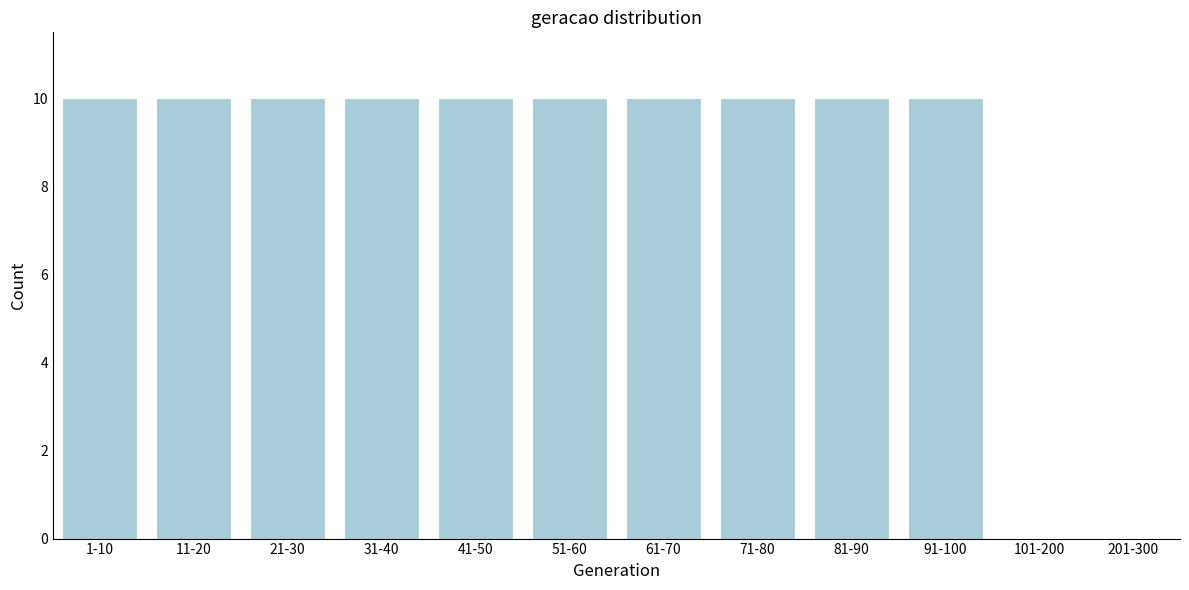

Reading right to left, extract all data points from this chart.

201-300=0	101-200=0	91-100=10	81-90=10	71-80=10	61-70=10	51-60=10	41-50=10	31-40=10	21-30=10	11-20=10	1-10=10